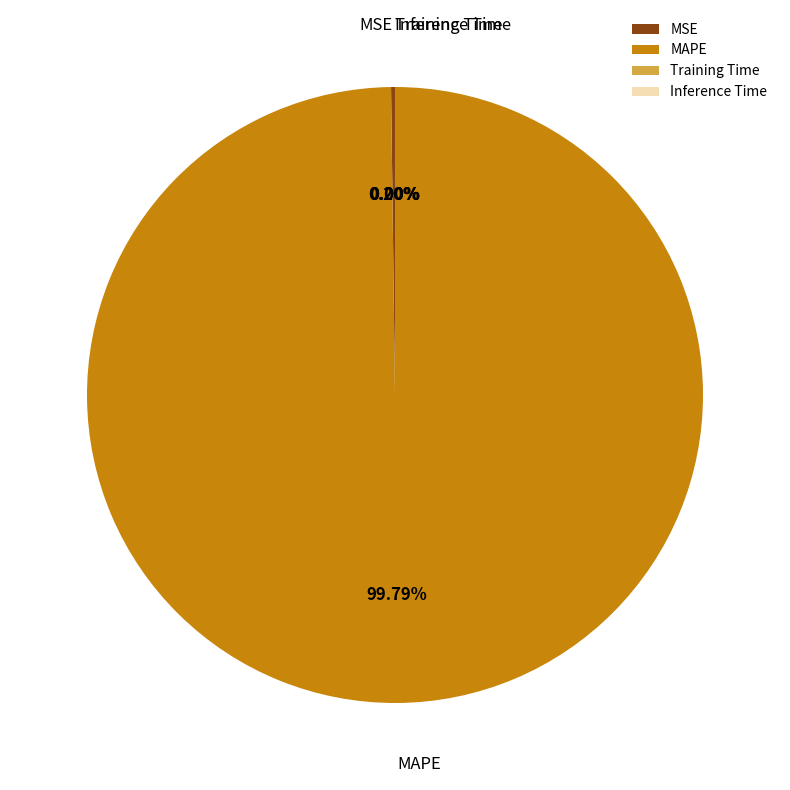

Is there any slice that represents more than half of the pie?

Yes